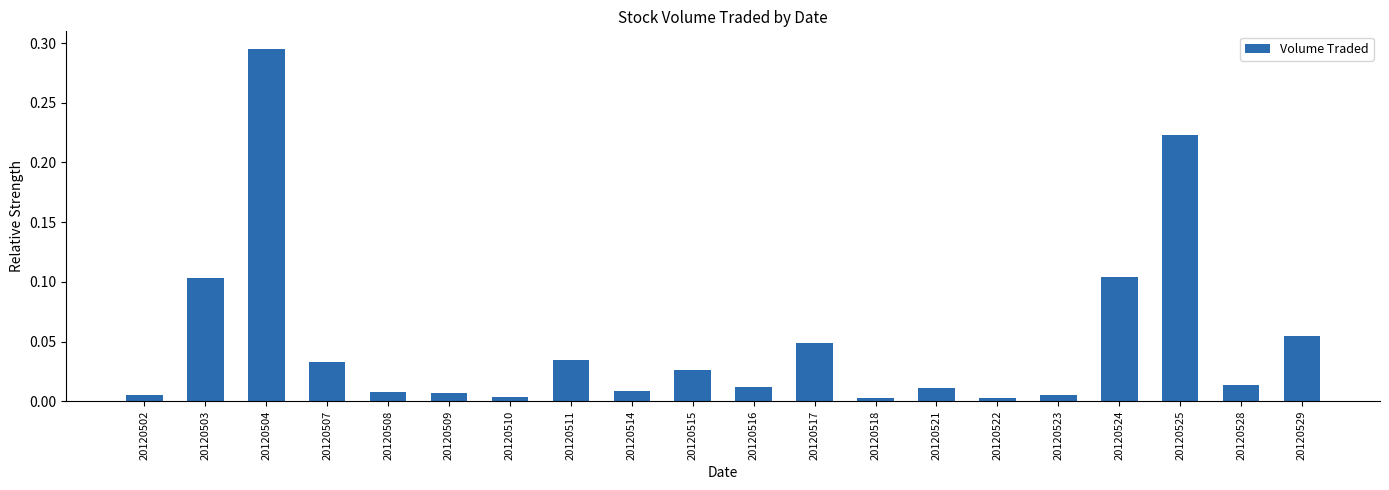

Count the number of data series in this chart.

1